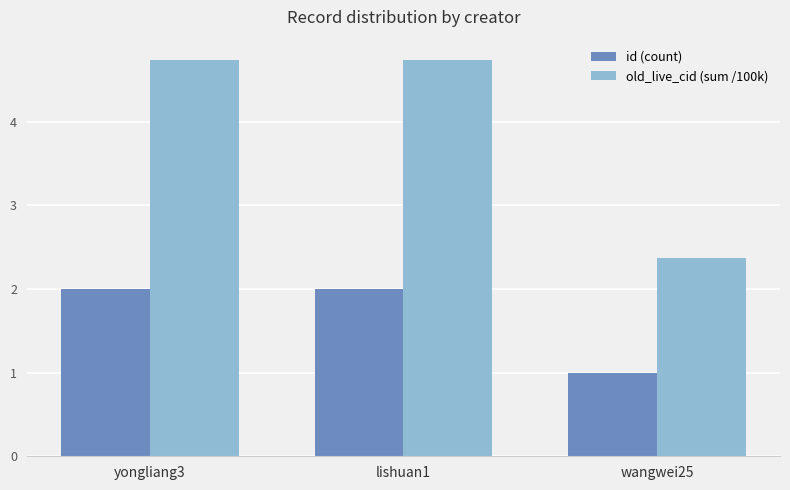

What is the smallest value displayed?

1.0